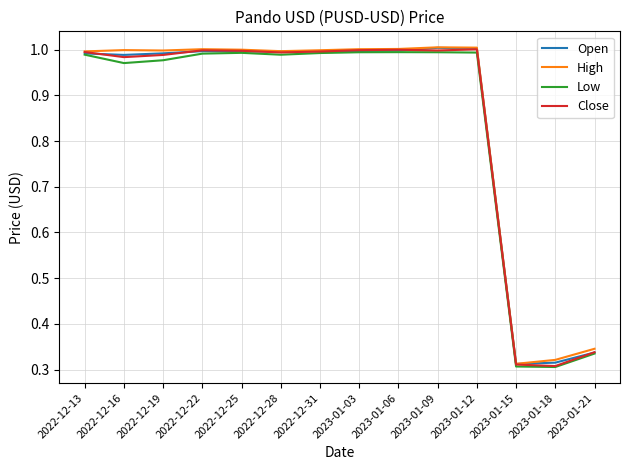

How many lines are shown in the chart?

4